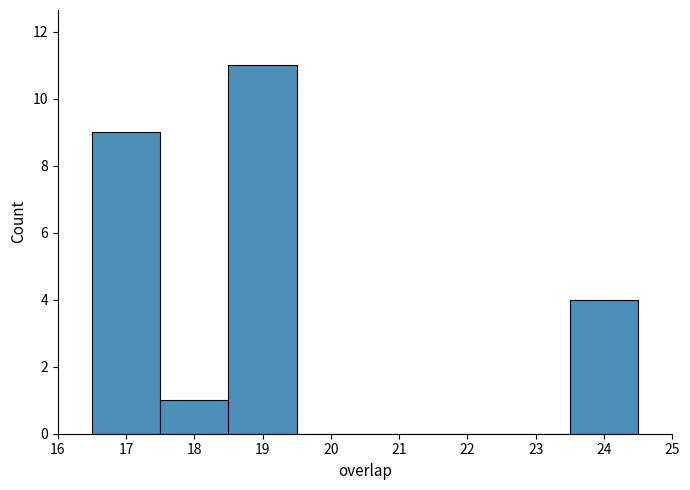

Reading left to right, transcribe this chart: for each bar, give the range it covers on the x-axis and its height. The values are not printed on the chart, so give them approximately, as read against the axis.

16.5 to 17.5: 9
17.5 to 18.5: 1
18.5 to 19.5: 11
19.5 to 20.5: 0
20.5 to 21.5: 0
21.5 to 22.5: 0
22.5 to 23.5: 0
23.5 to 24.5: 4